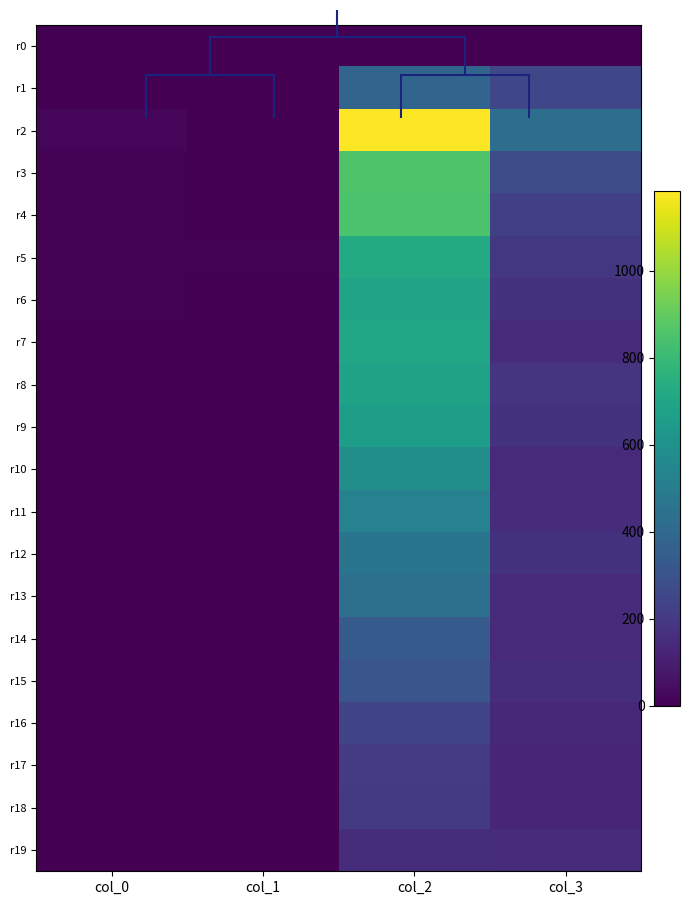

At which category is the sum across all series the highest?

col_2